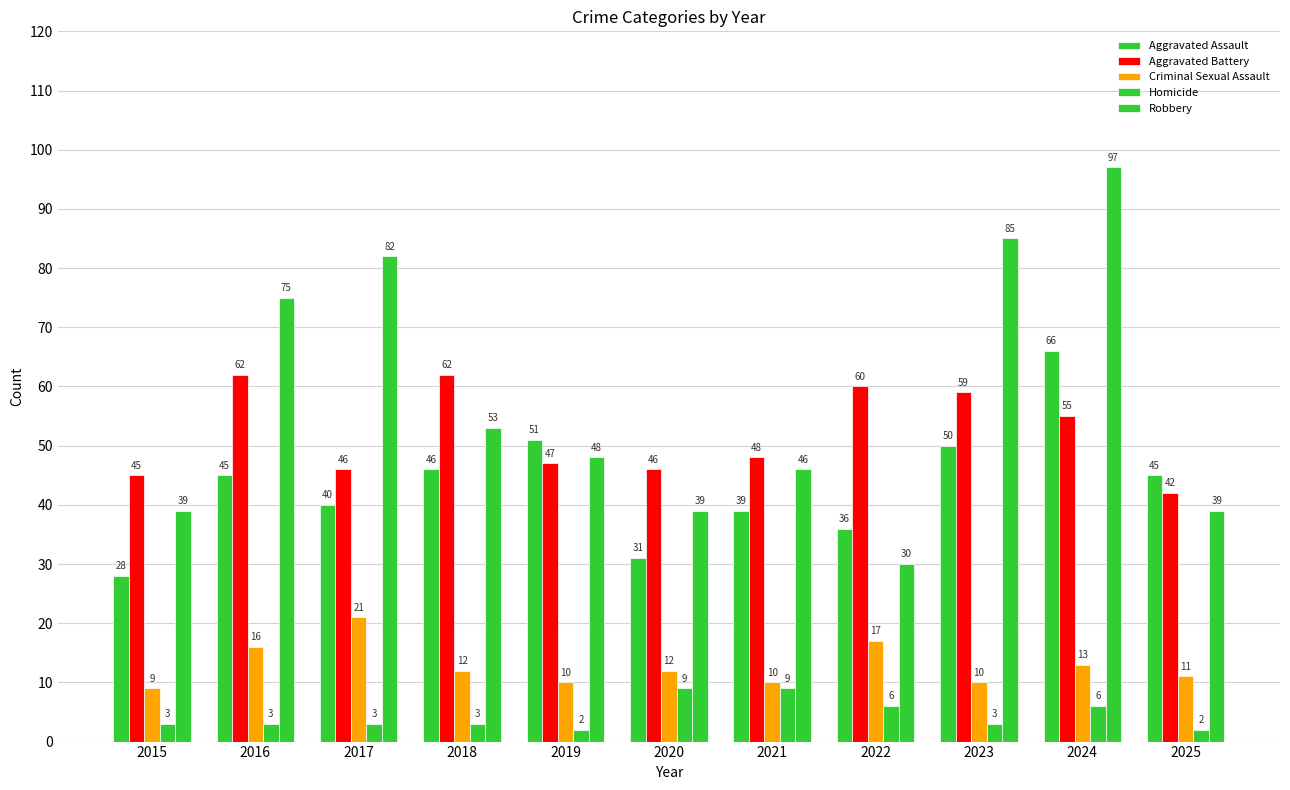

How many data points in Homicide are less than 3?

2